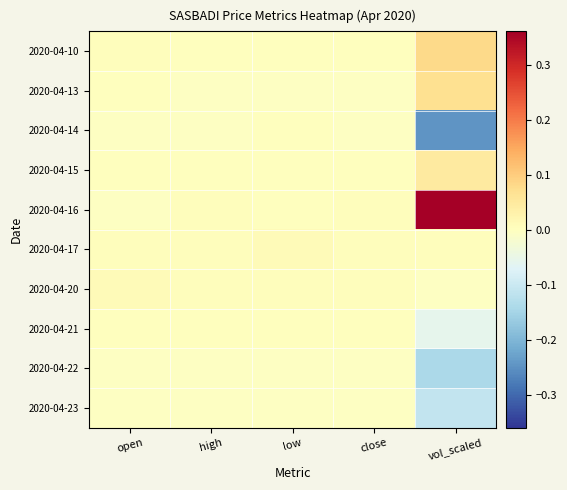

Rank the series by their maximum value, from lowest to highest.

2020-04-22, 2020-04-23, 2020-04-14, 2020-04-21, 2020-04-17, 2020-04-20, 2020-04-15, 2020-04-13, 2020-04-10, 2020-04-16